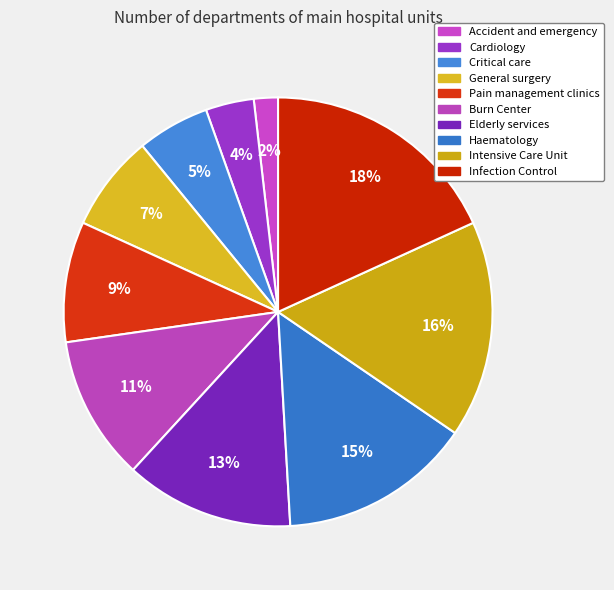

What percentage is the Pain management clinics slice, to the nearest percent?

9%